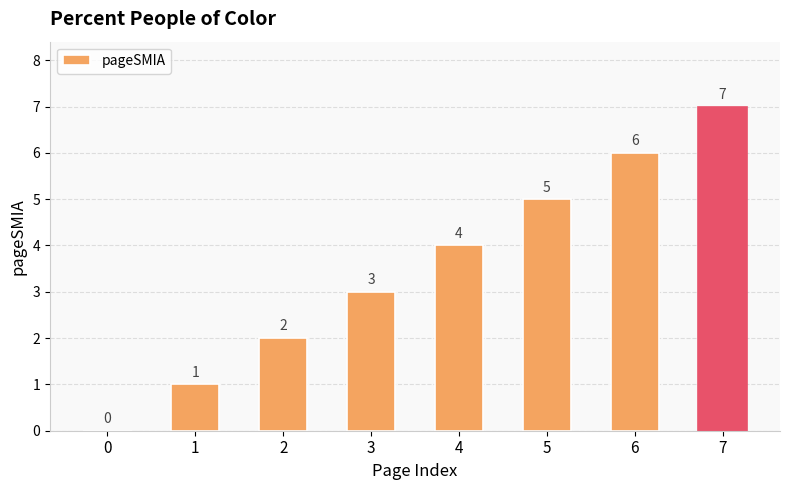

What is the sum of the values at 6 and 1?

7